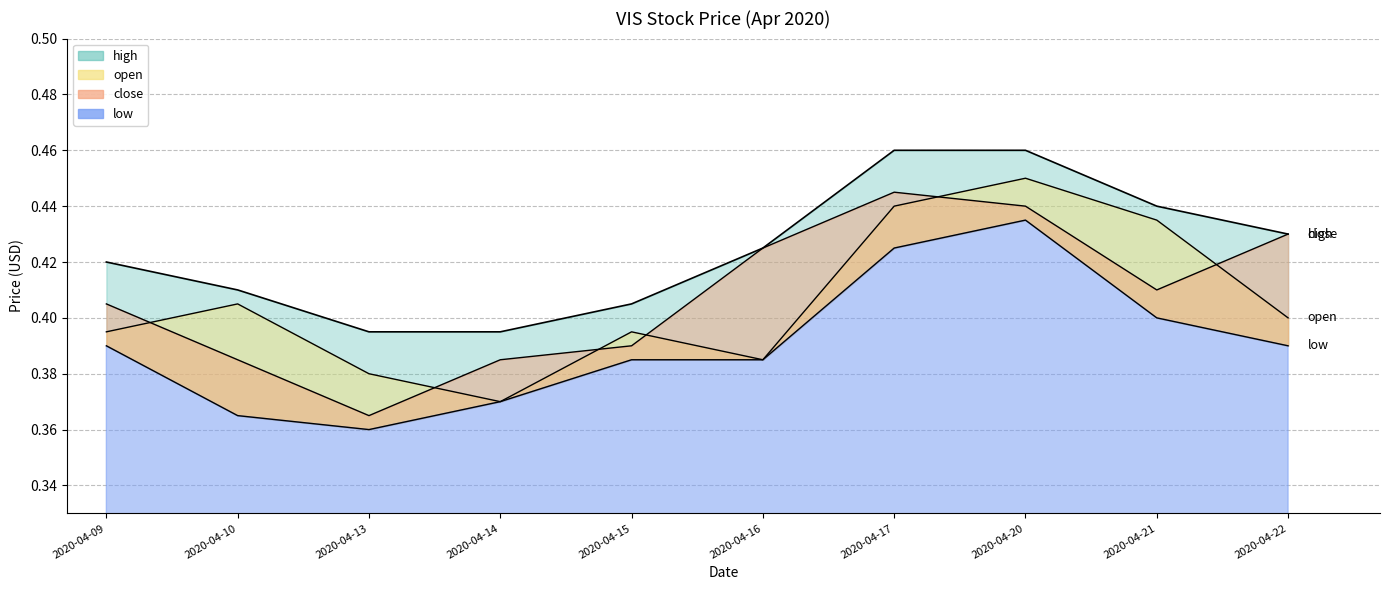

Which category has the highest value across all series?

2020-04-17